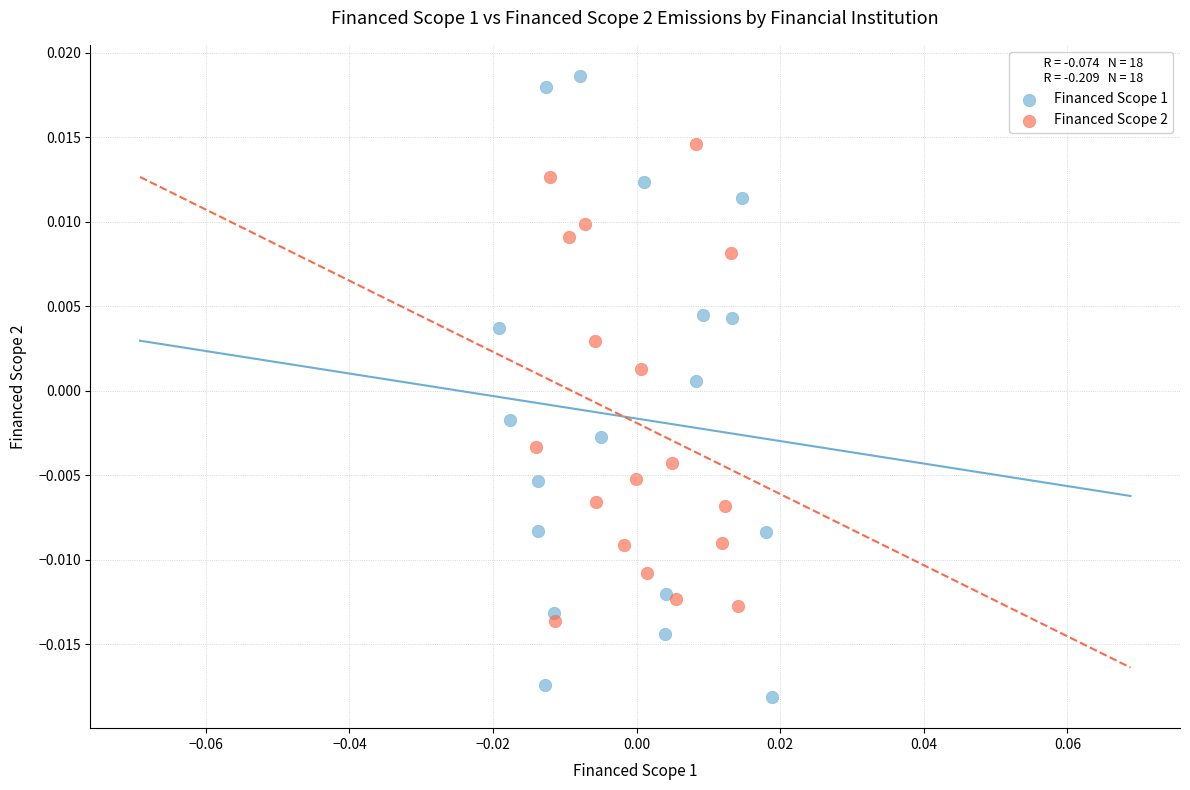

What are all the series names shown in the legend?

Financed Scope 1, Financed Scope 2